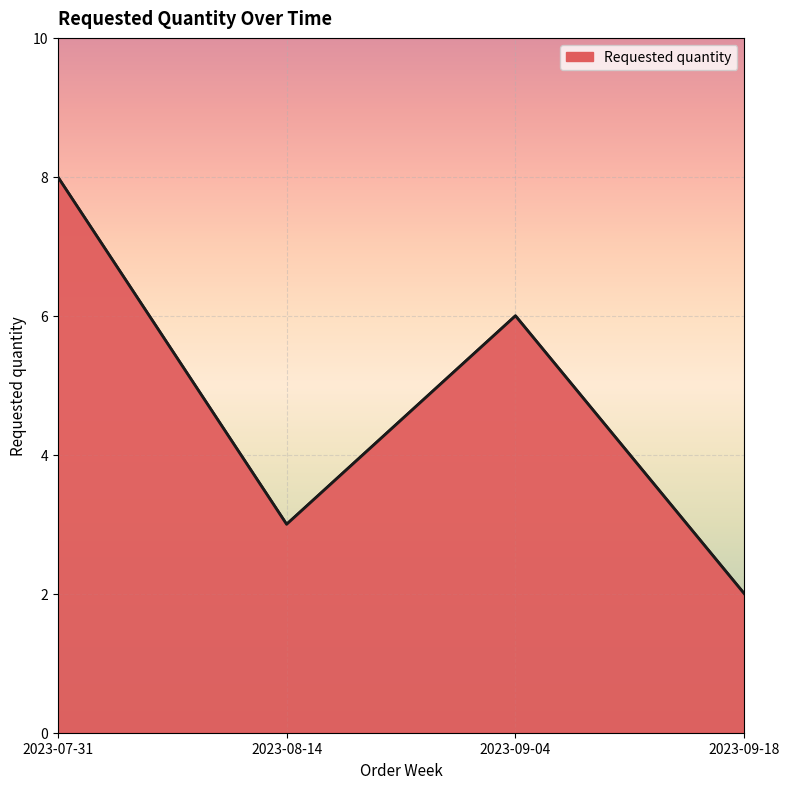

Which category has the lowest value across all series?

2023-09-18